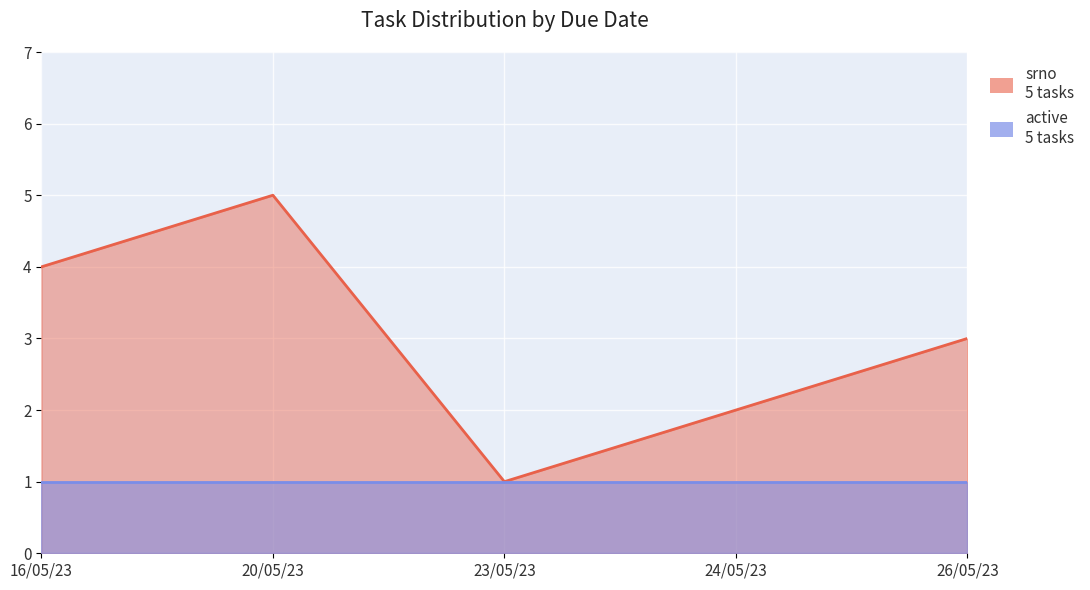

What position from the right is 23/05/23?

3